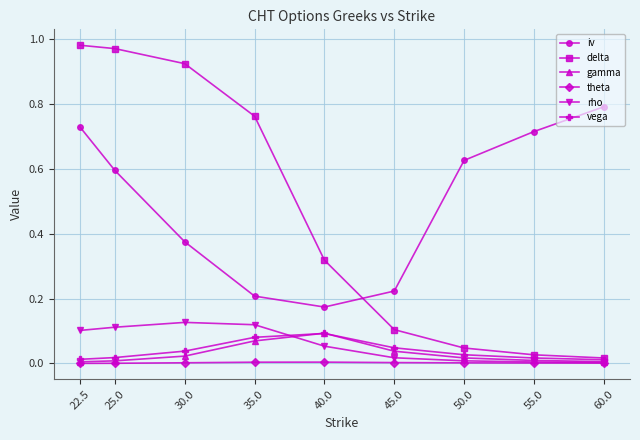

At which category is the sum across all series the highest?

22.5